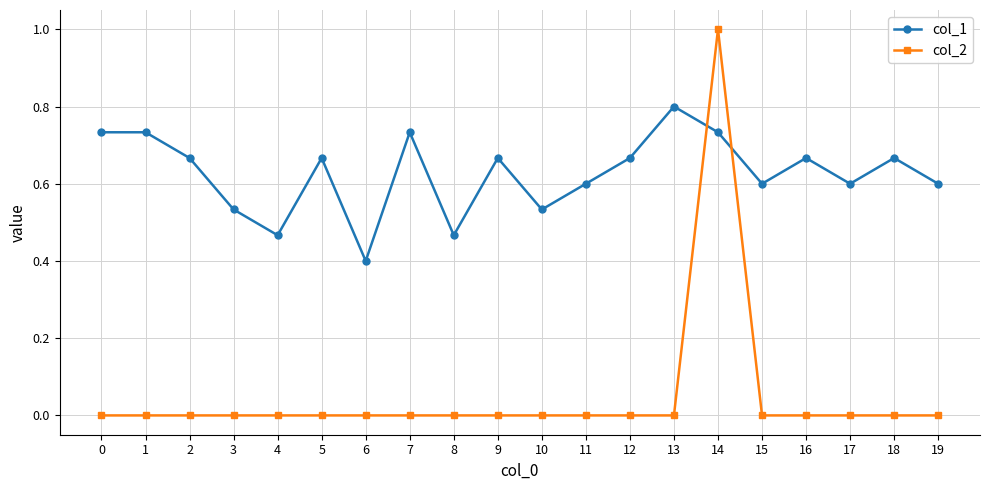

What is the sum of all col_1 values?

12.5